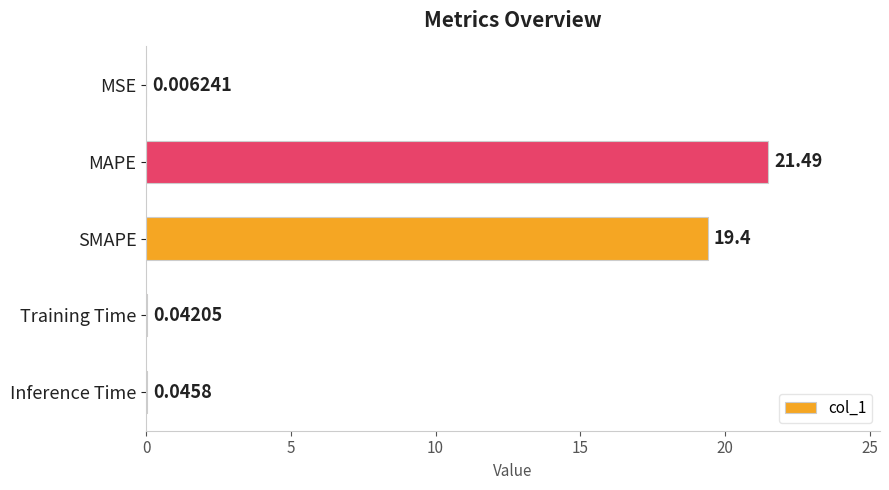

What is the change in value from MSE to MAPE?

+21.5